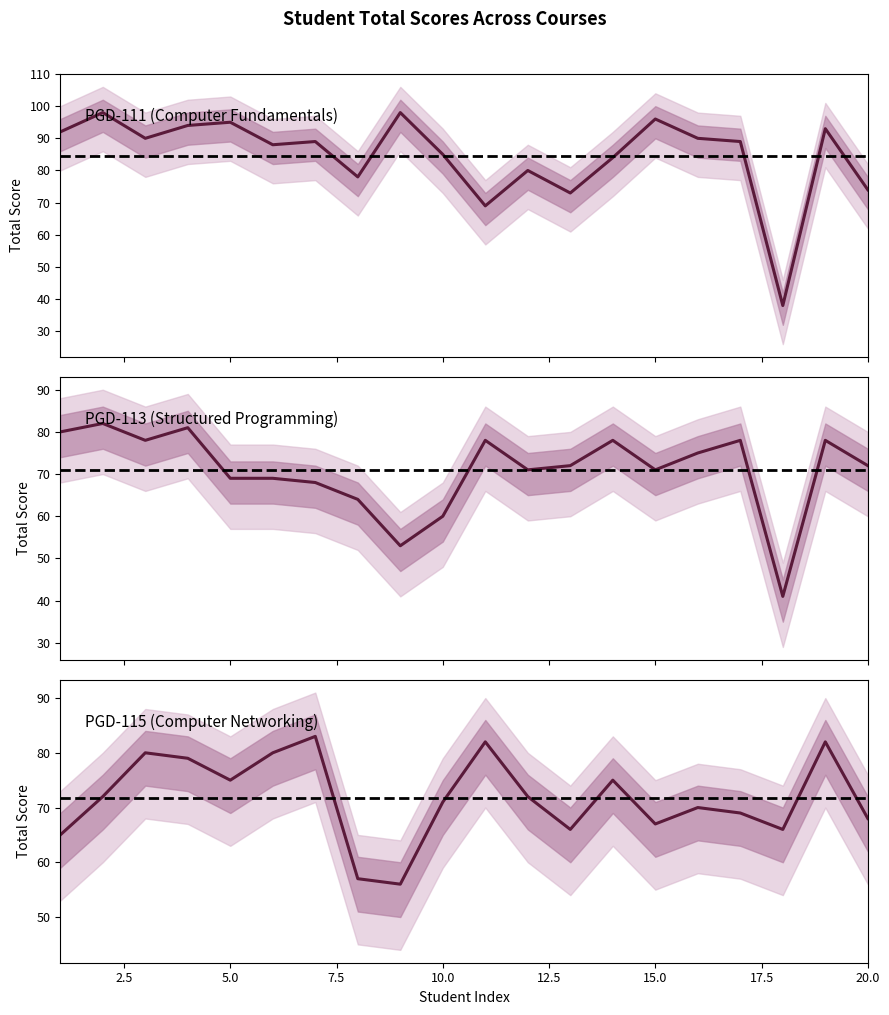

True or false: PGD-113 Total has a value of 78 at 3.

True